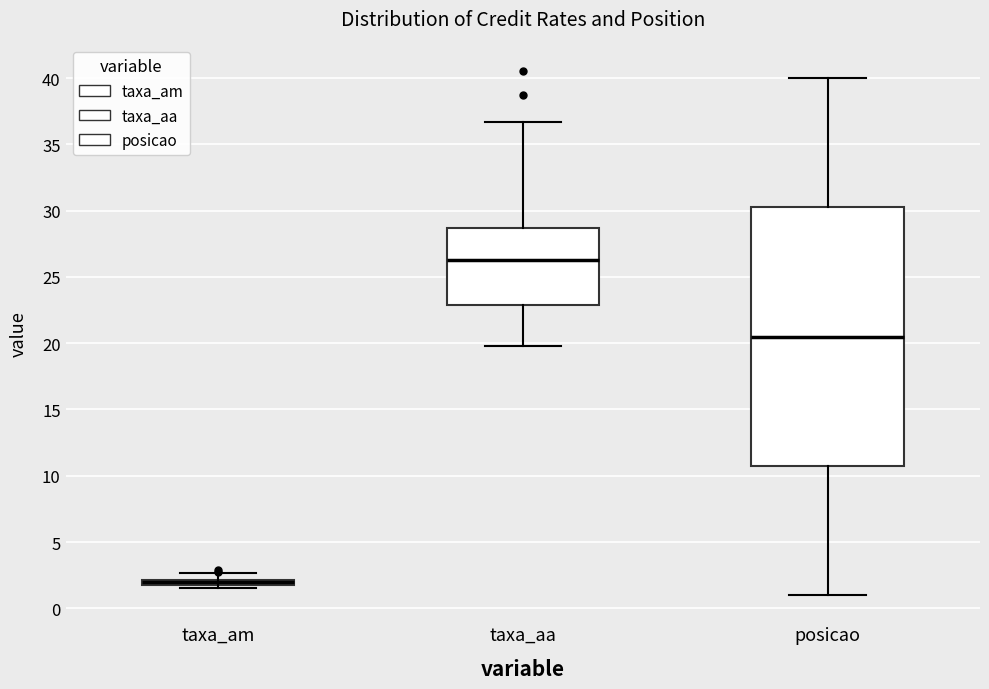

Which box is the tallest, from its lower edge to its upper edge?

posicao